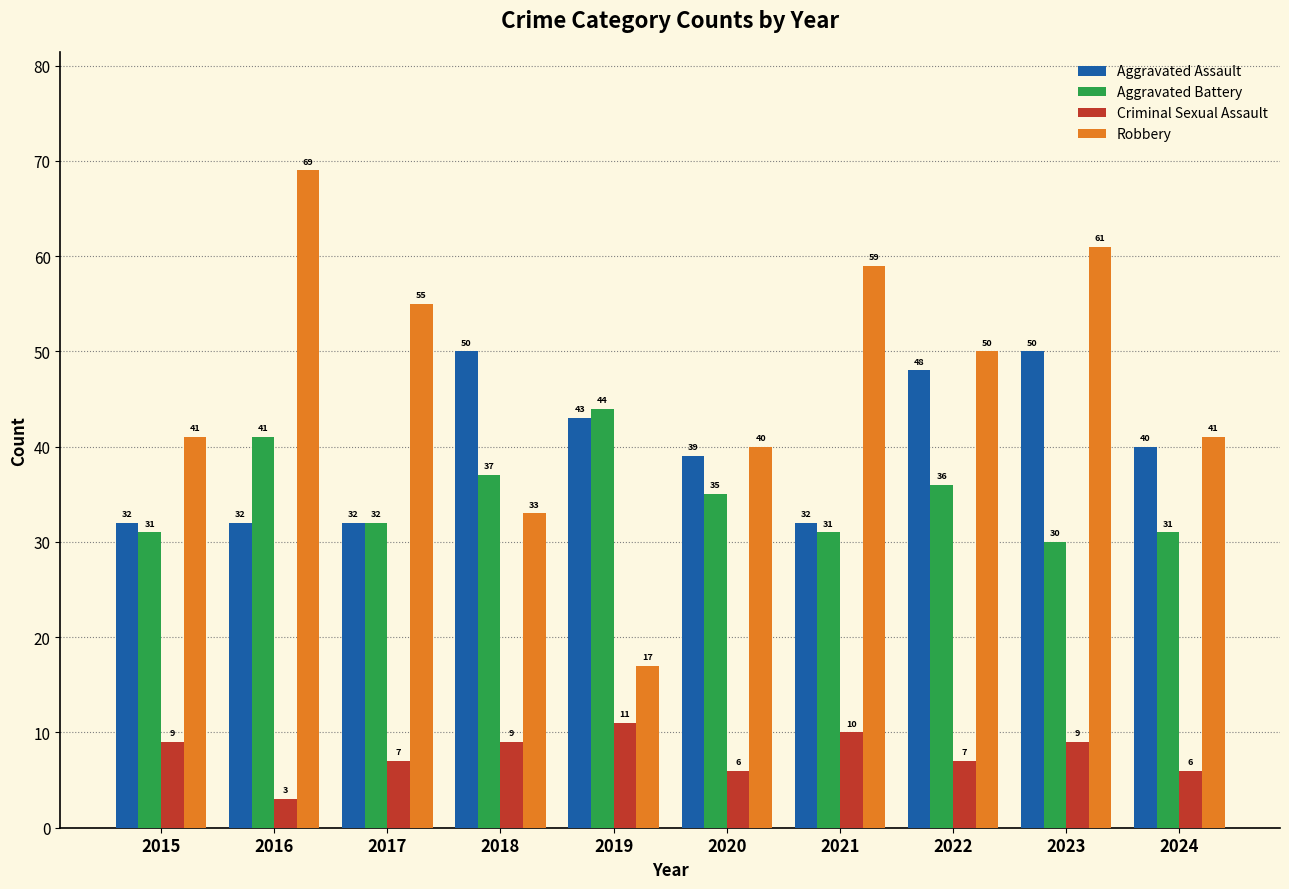

True or false: Aggravated Assault has a value of 47 at 2015.

False